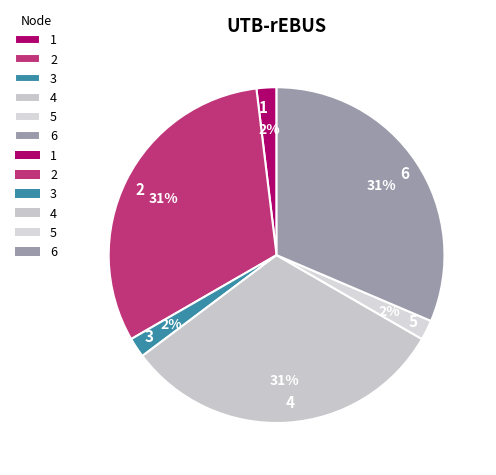

Does any single category account for the majority?

No